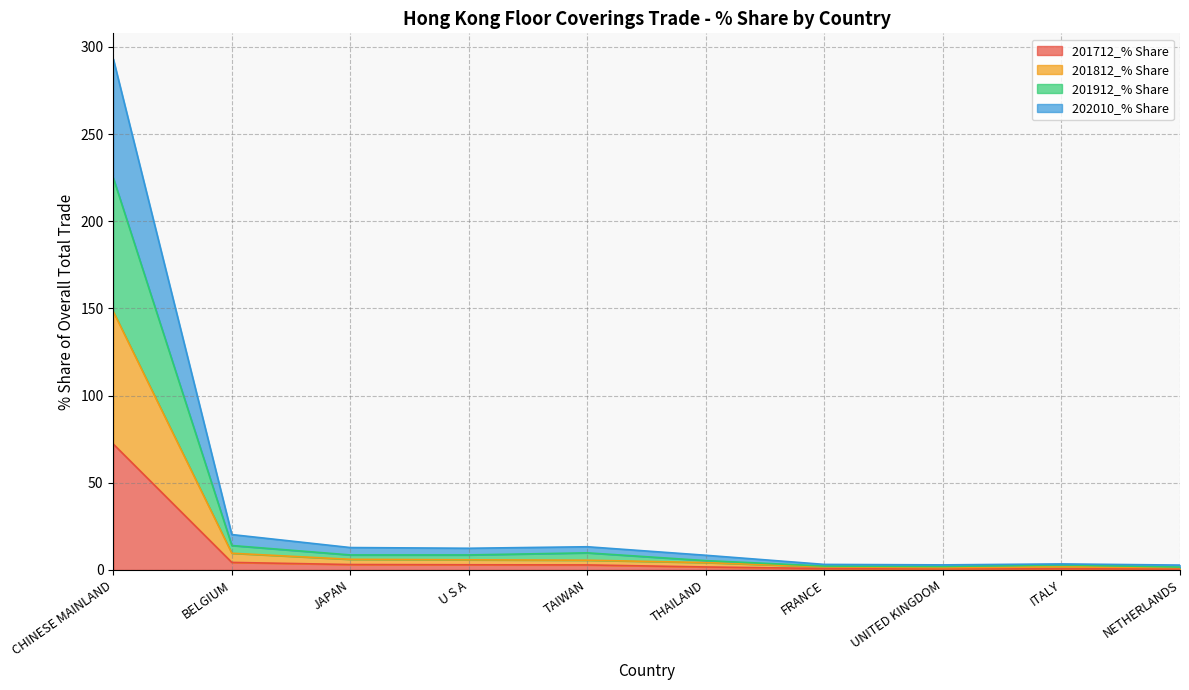

Reading left to right, extract all data points from this chart.

201712_% Share: 72.2	4.3	3.1	3.0	2.9	1.7	0.8	0.7	0.7	0.6
201812_% Share: 148.2	9.6	6.1	5.8	5.6	4.2	1.8	1.3	1.7	1.3
201912_% Share: 224.9	14.0	8.6	8.6	9.8	5.4	2.2	2.0	3.0	1.6
202010_% Share: 293.1	20.3	12.9	12.5	13.3	8.4	3.2	2.9	3.5	2.8